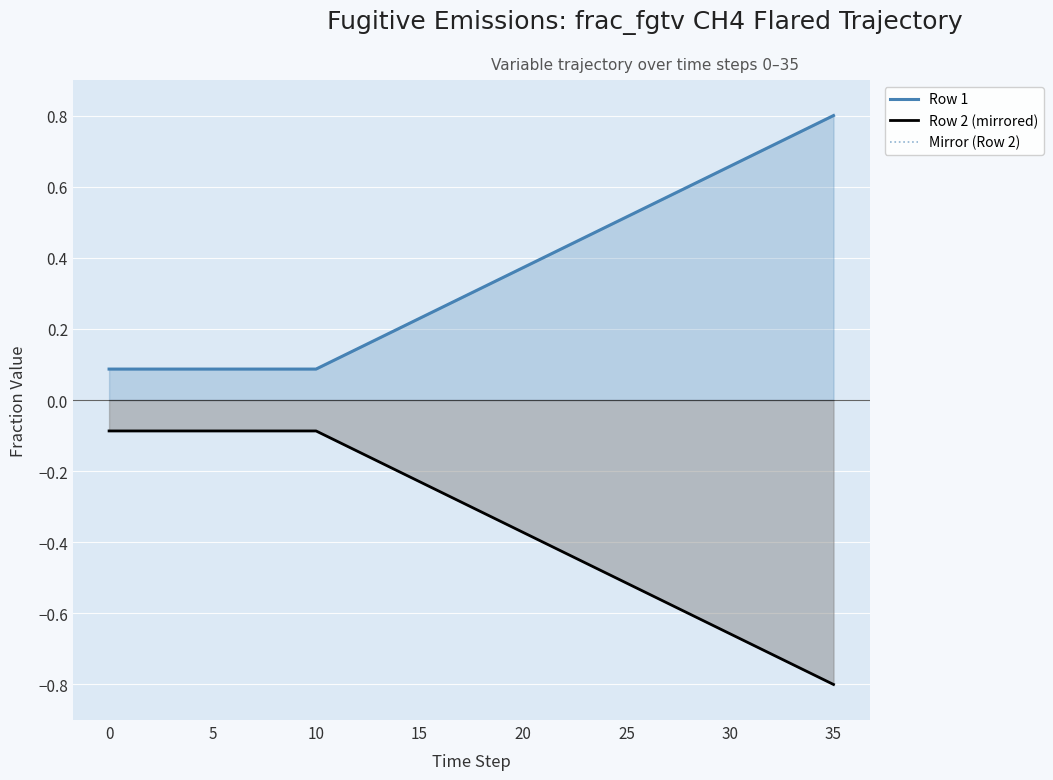

What is the difference between the maximum and second lowest values in the Row 2 (mirrored) series?

0.7